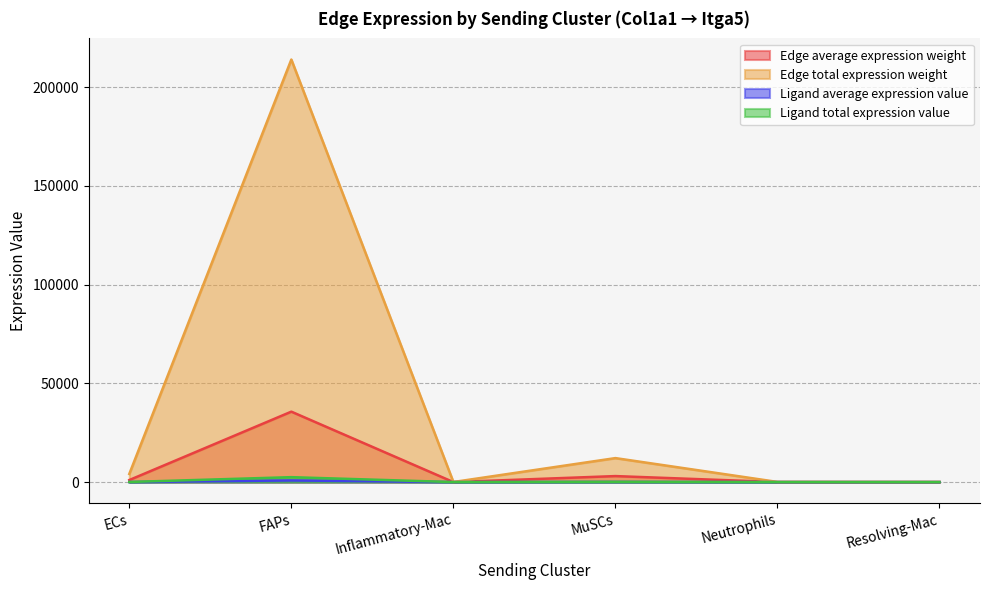

Which series has the largest total across all categories?

Edge total expression weight